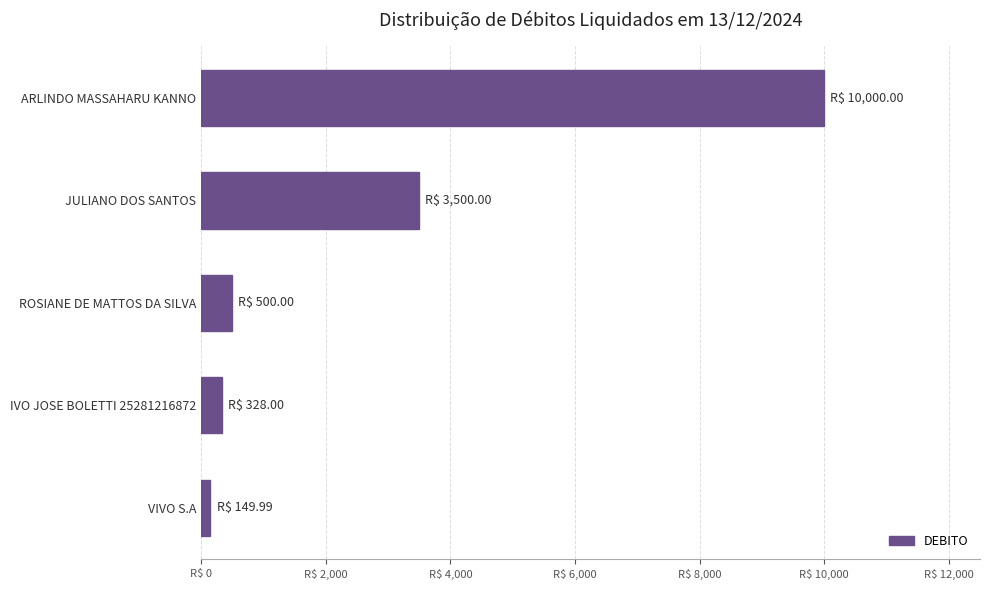

At which category does the chart reach its minimum across all series?

VIVO S.A